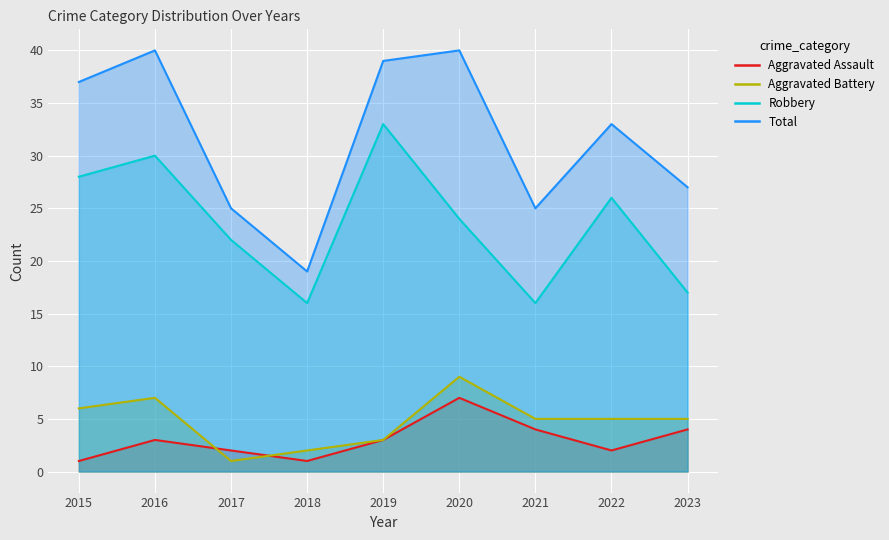

What is the value of the Total point at the 9th from the left?

27